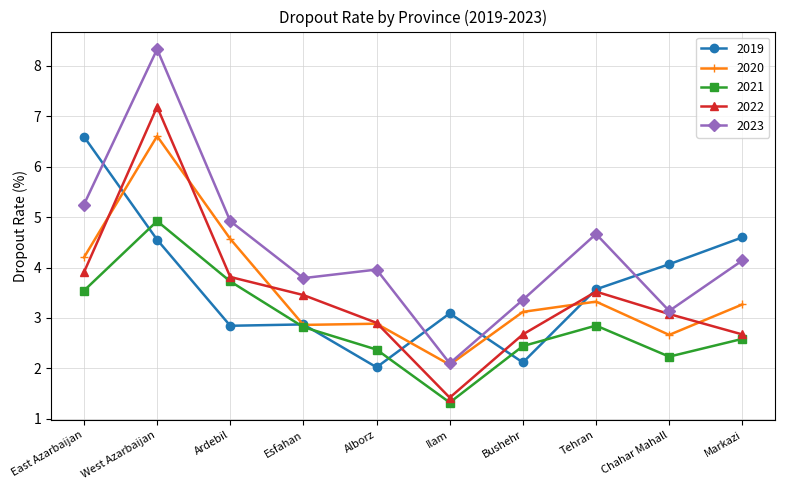

At which category is the sum across all series the highest?

West Azarbaijan